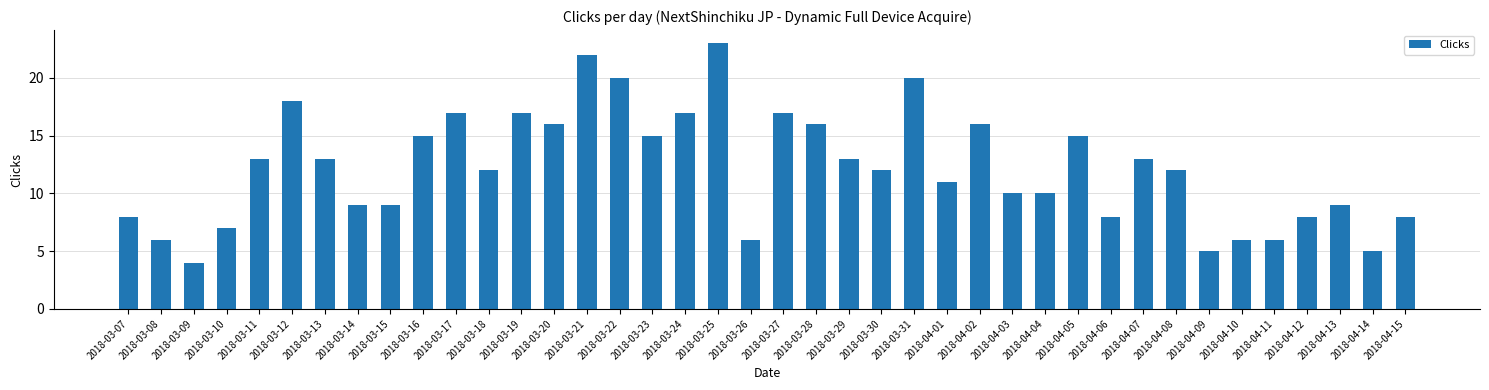

What is the value of the 11th bar from the left?

17